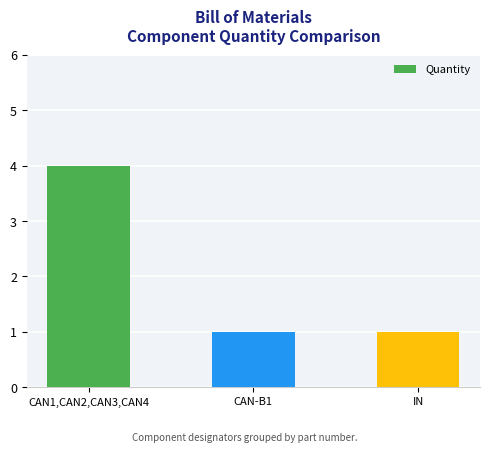

What is the change in value from CAN1,CAN2,CAN3,CAN4 to CAN-B1?

-3